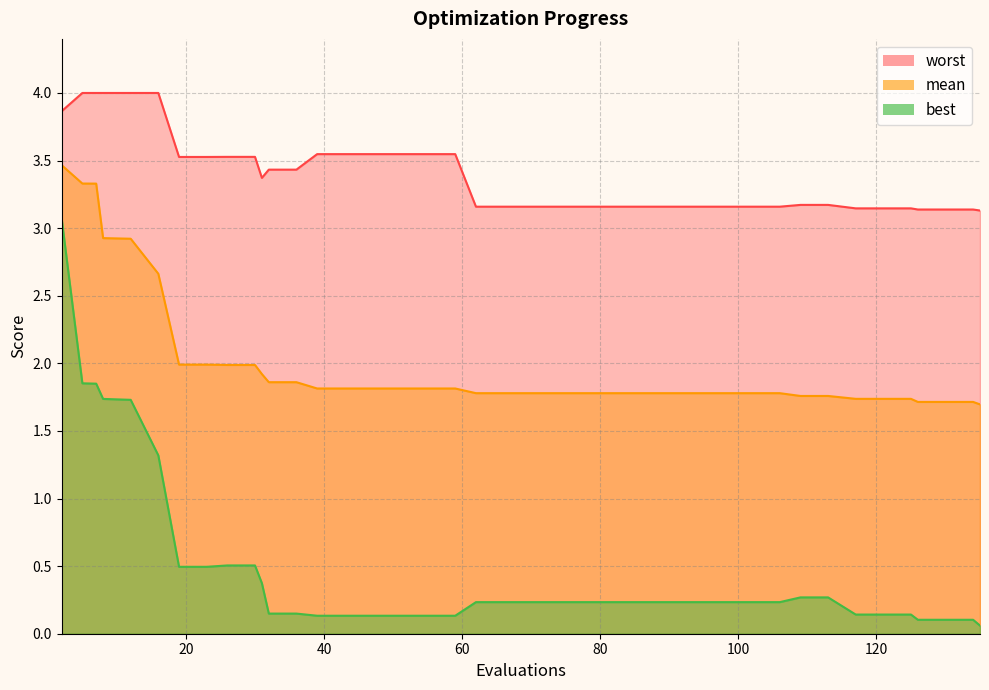

What is the difference between the highest and lowest values at 7?

2.2